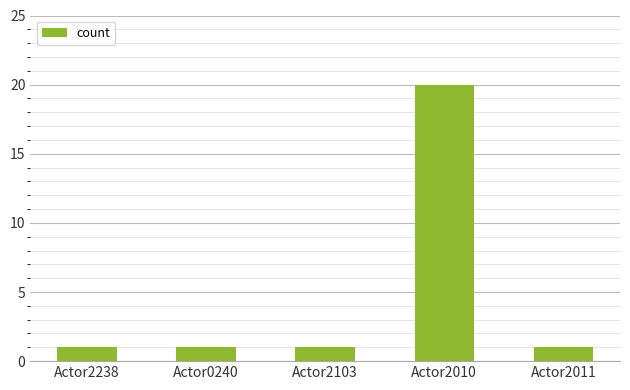

Does the chart contain stacked bars?

No